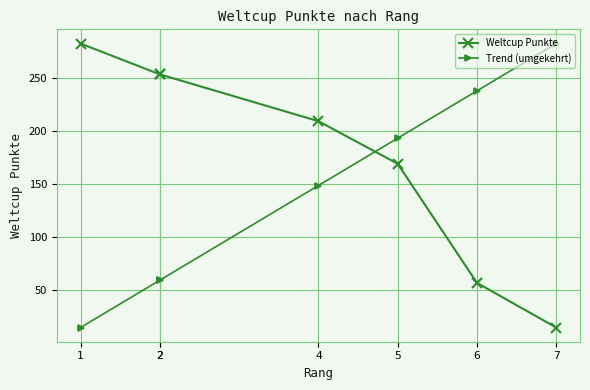

Which series has the largest total across all categories?

Weltcup Punkte